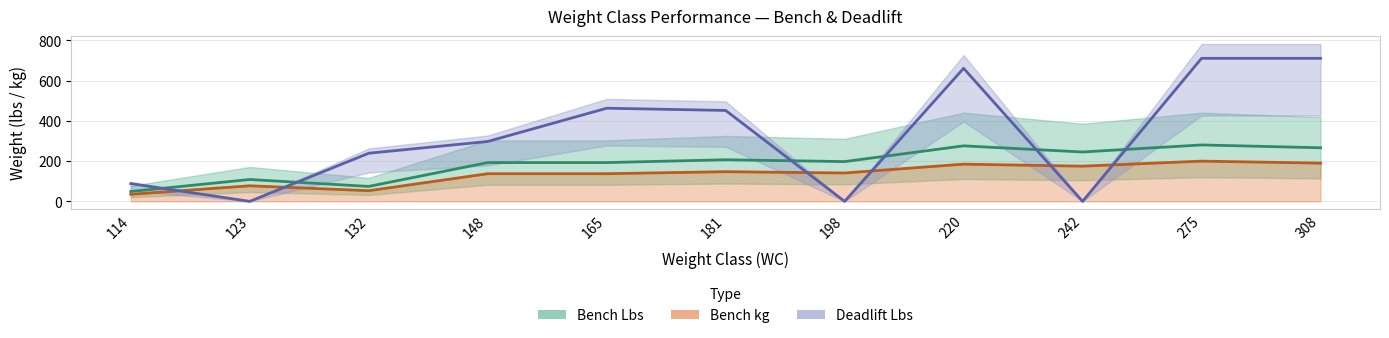

List the series in order of their overall mean, lowest first.

Bench kg, Bench Lbs, Deadlift Lbs